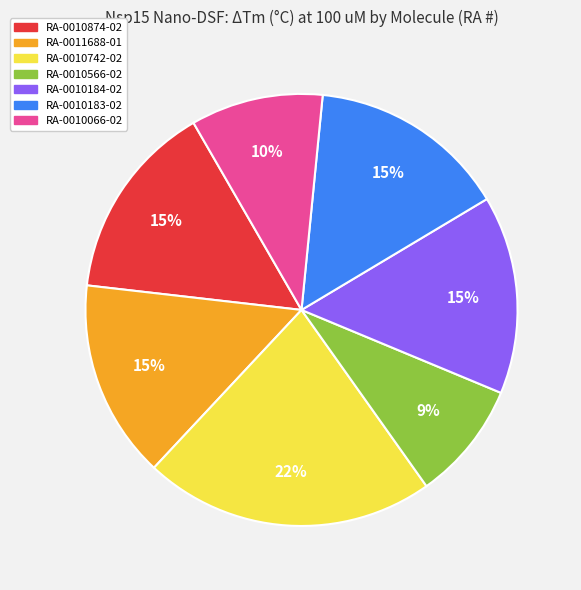

To the nearest percent, what is the average slice percentage?

14%